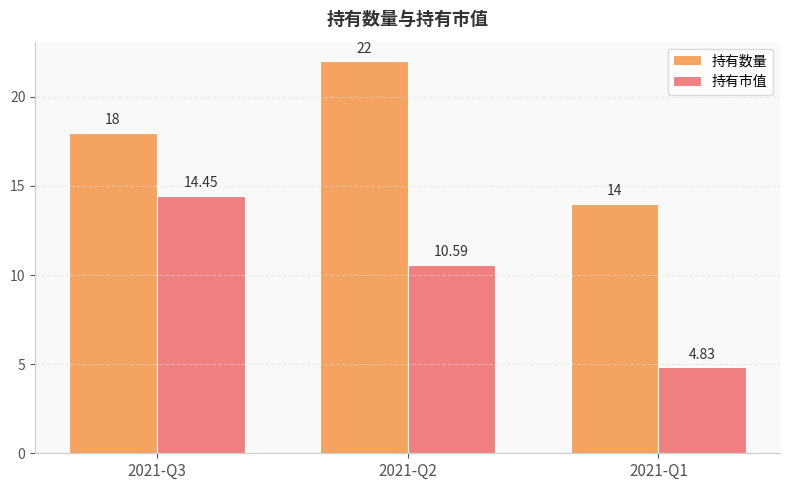

Rank the categories by 持有市值 value from lowest to highest.

2021-Q1, 2021-Q2, 2021-Q3